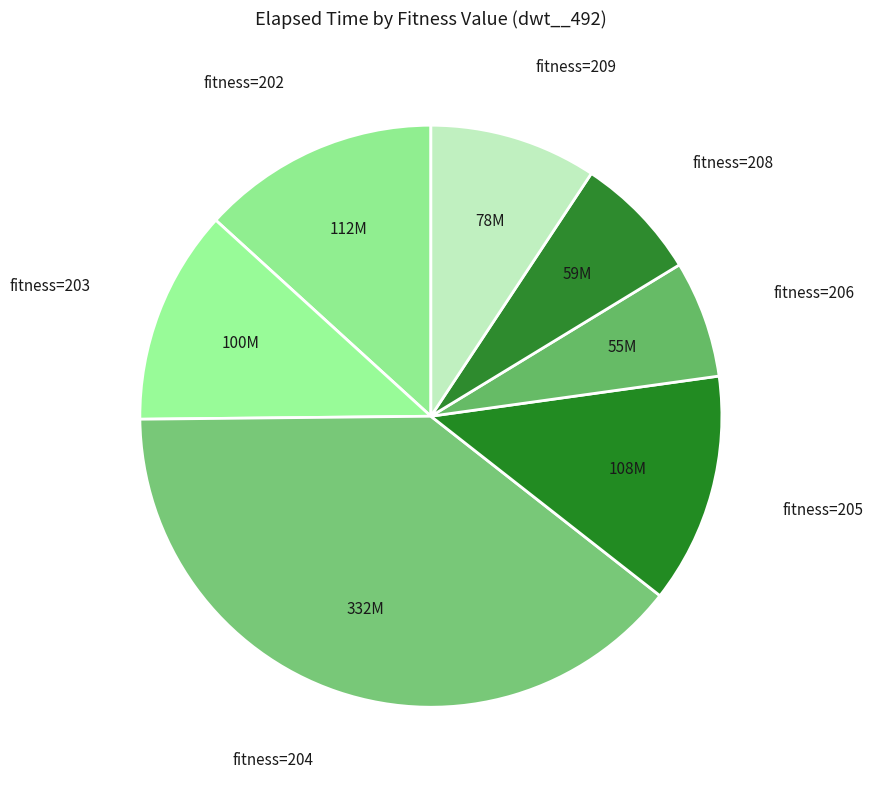

Is there any slice that represents more than half of the pie?

No